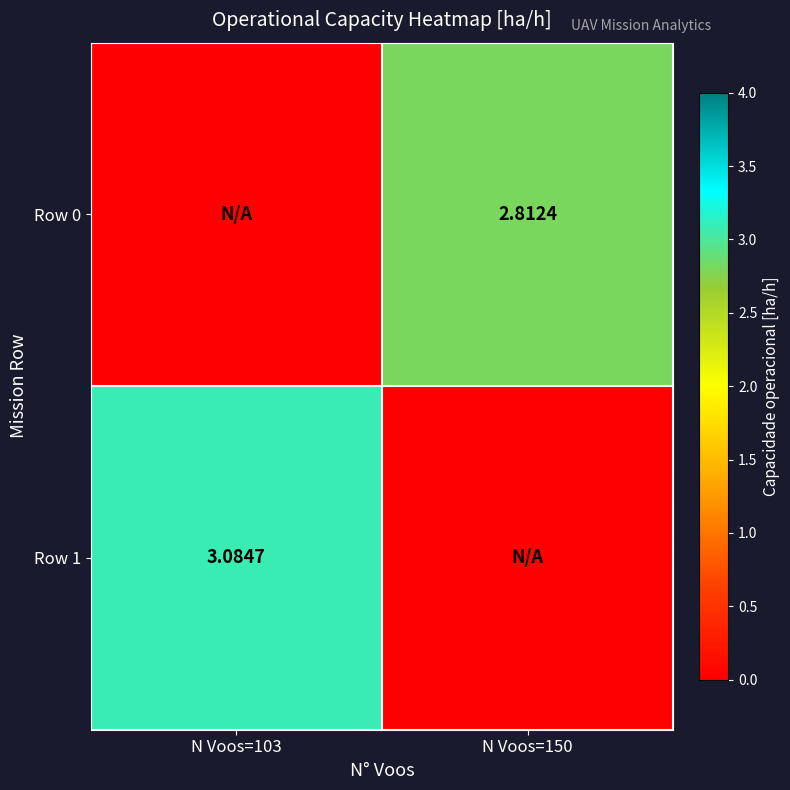

Is the value of Row 0 at N Voos=150 greater than the value of Row 1 at N Voos=103?

No